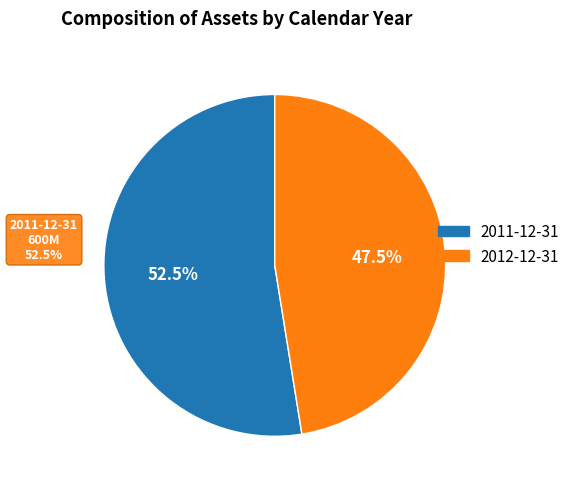

To the nearest percent, what portion does 2011-12-31 (accoci: 7923000) represent?

53%